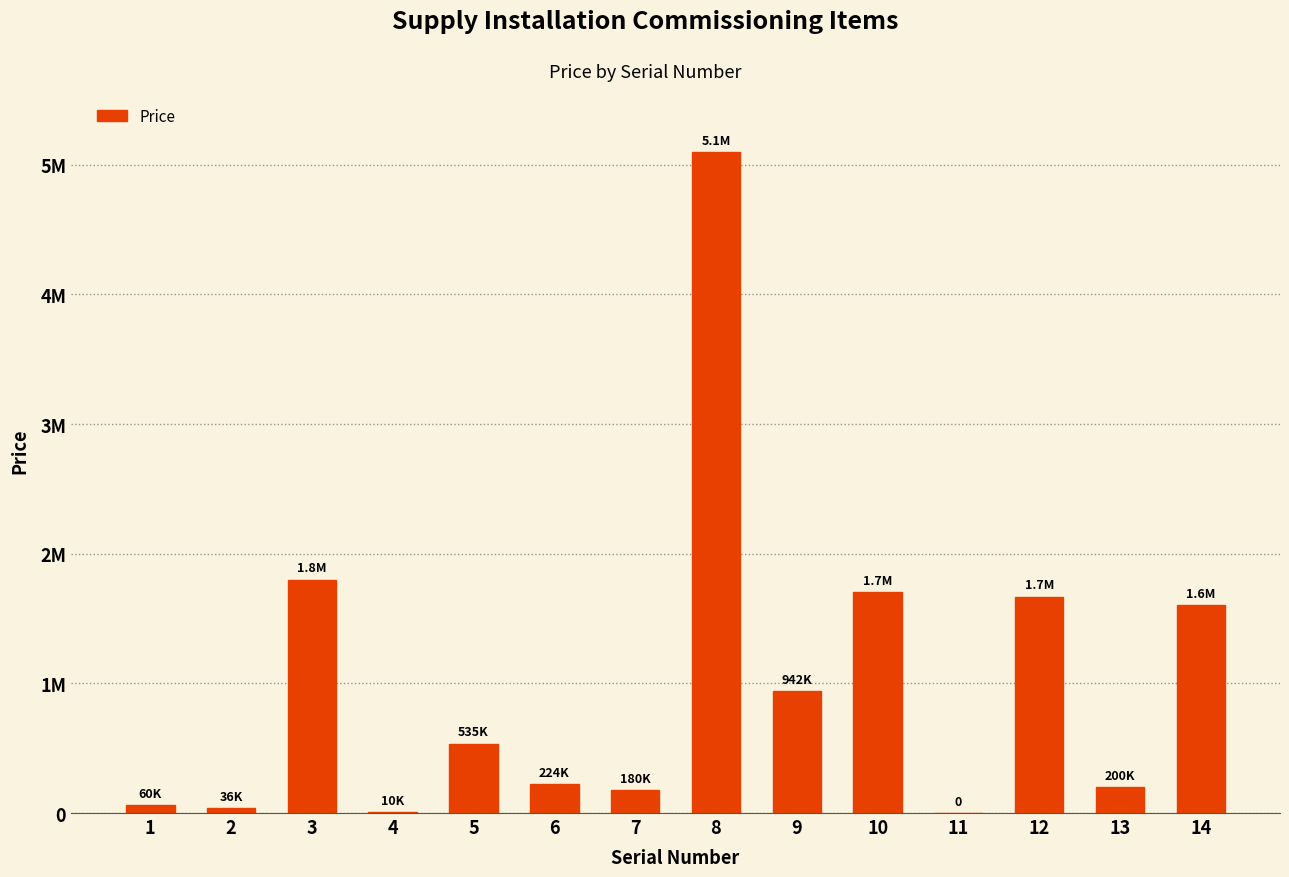

Are the bars horizontal?

No